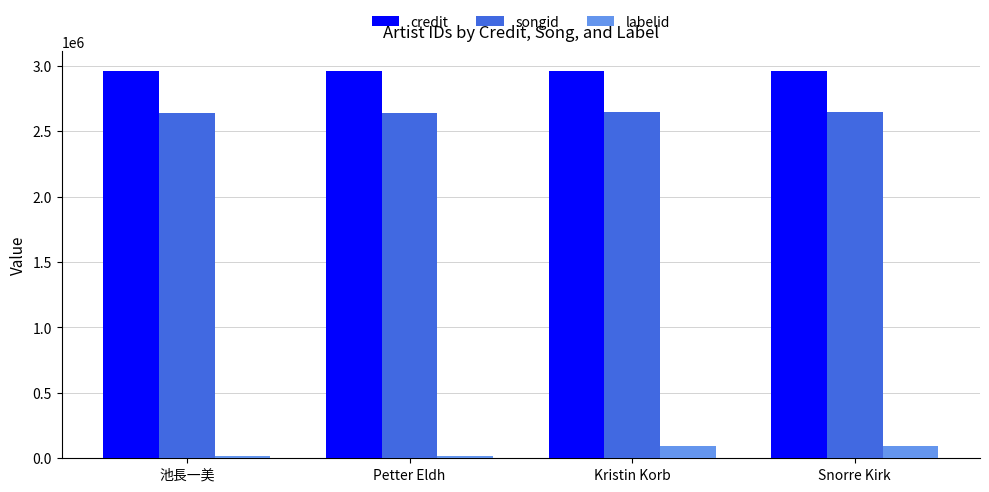

How many credit values are between 2958803 and 2961621?

4